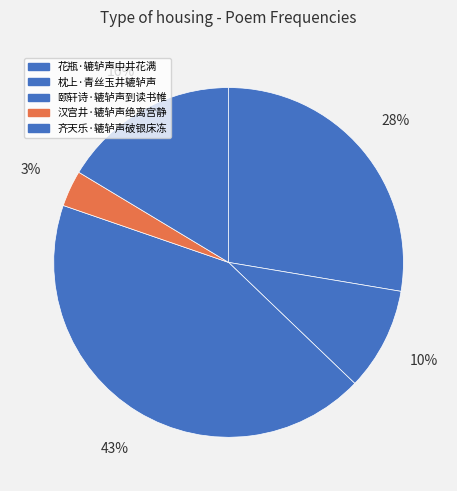

To the nearest percent, what portion does 颐轩诗·辘轳声到读书帷 represent?

43%